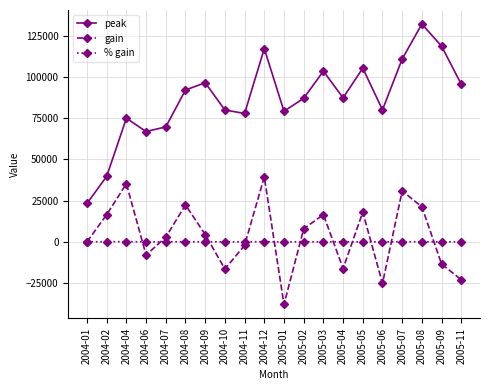

Does the chart display data point markers on the line(s)?

Yes